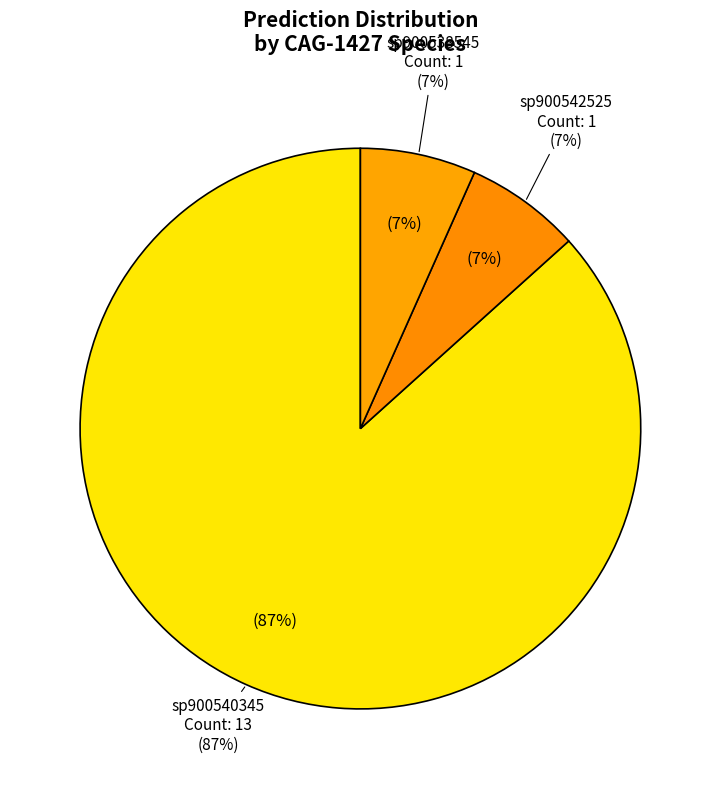

Is there any slice that represents more than half of the pie?

No